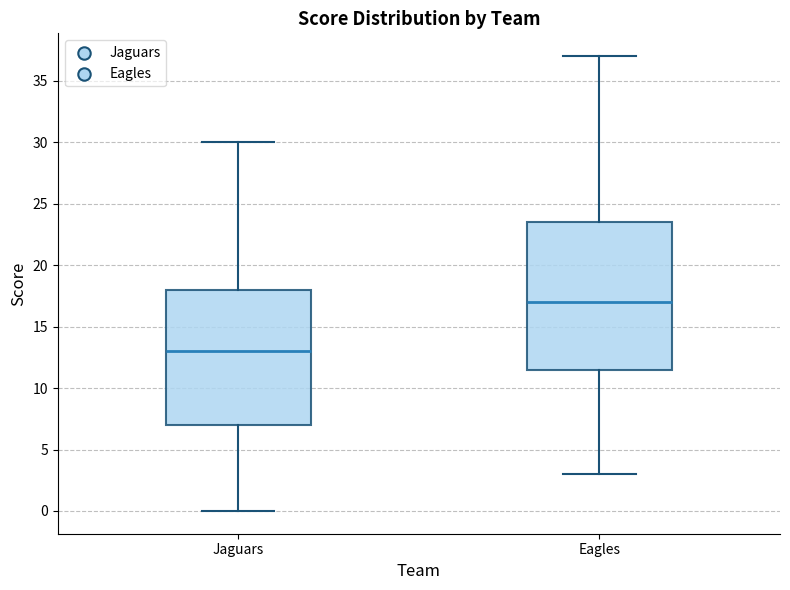

Comparing the boxes themselves (not the whiskers), which one is the tallest?

Eagles